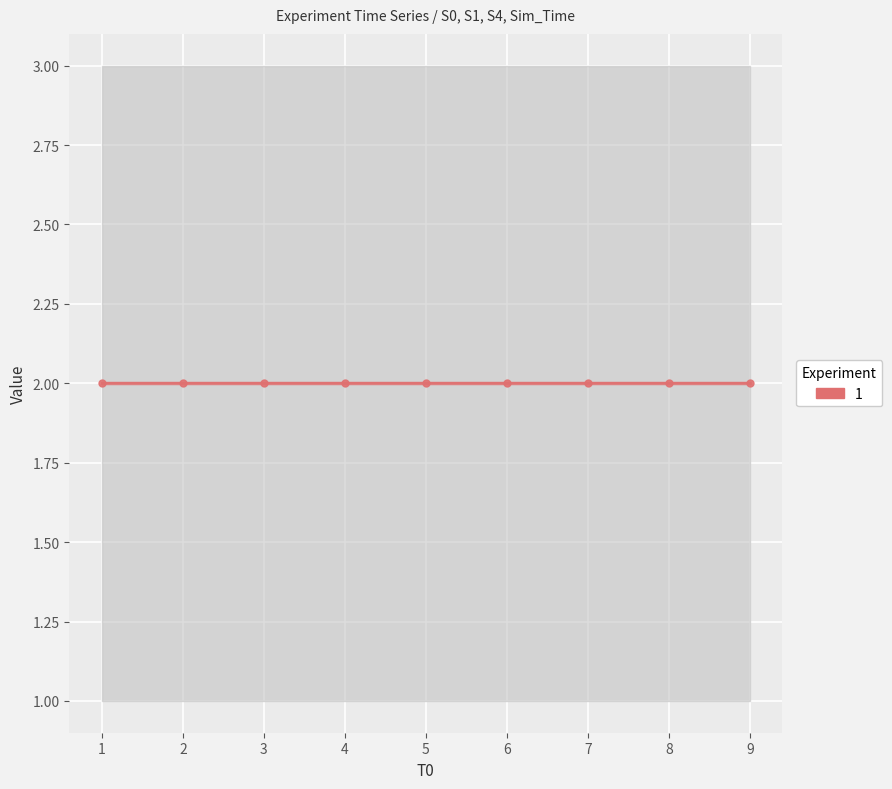

Which label corresponds to the smallest value in the chart?

Experiment 1